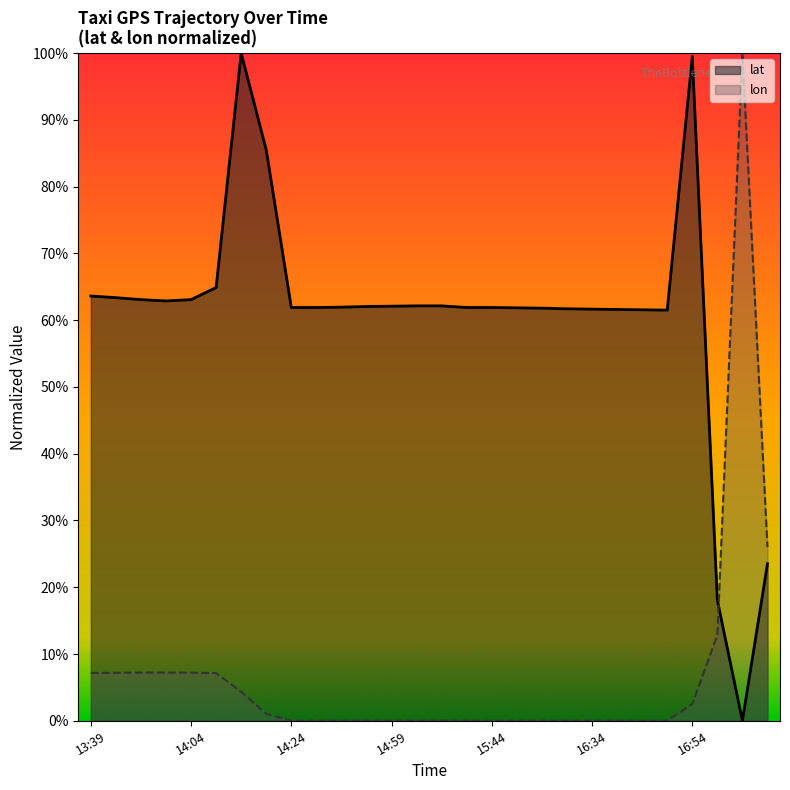

At 16:39, list the series in order from largest to smallest.

lat, lon